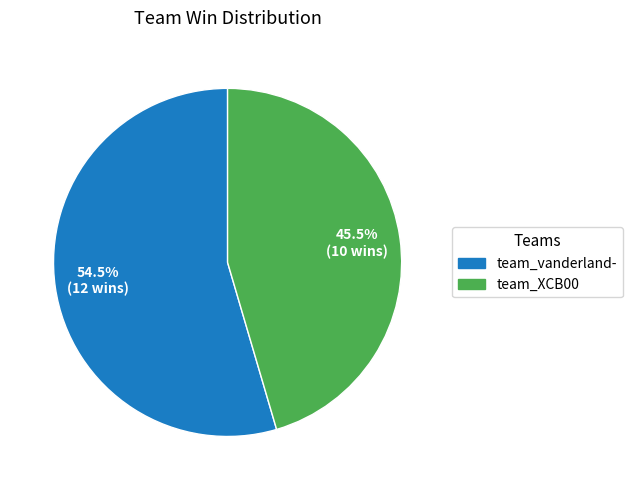

What is the smallest slice in the pie chart?

team_XCB00